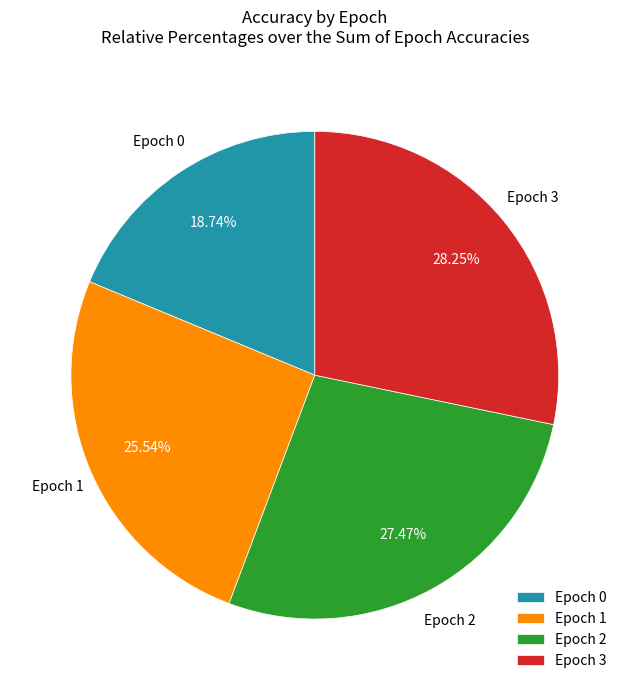

Does Epoch 1 account for over 50% of the chart?

No